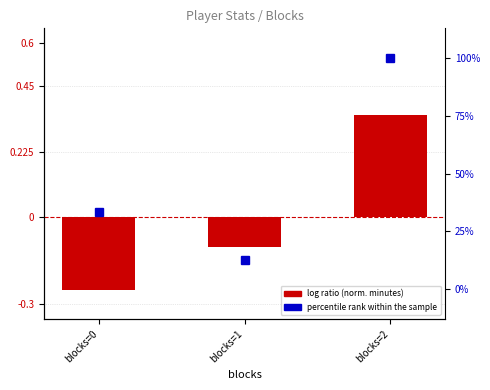

What is the smallest value displayed?

-0.2